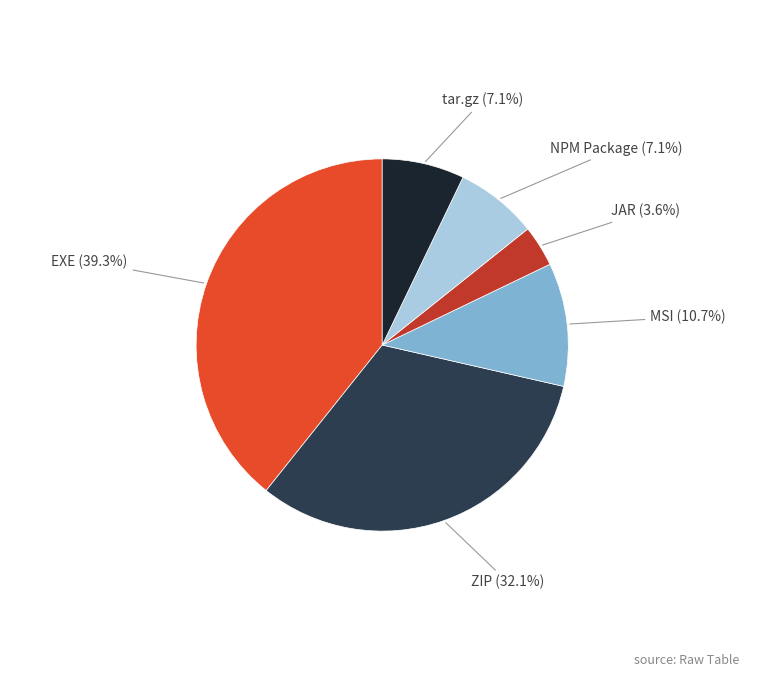

What is the ratio of the value at EXE to the value at tar.gz?

5.5